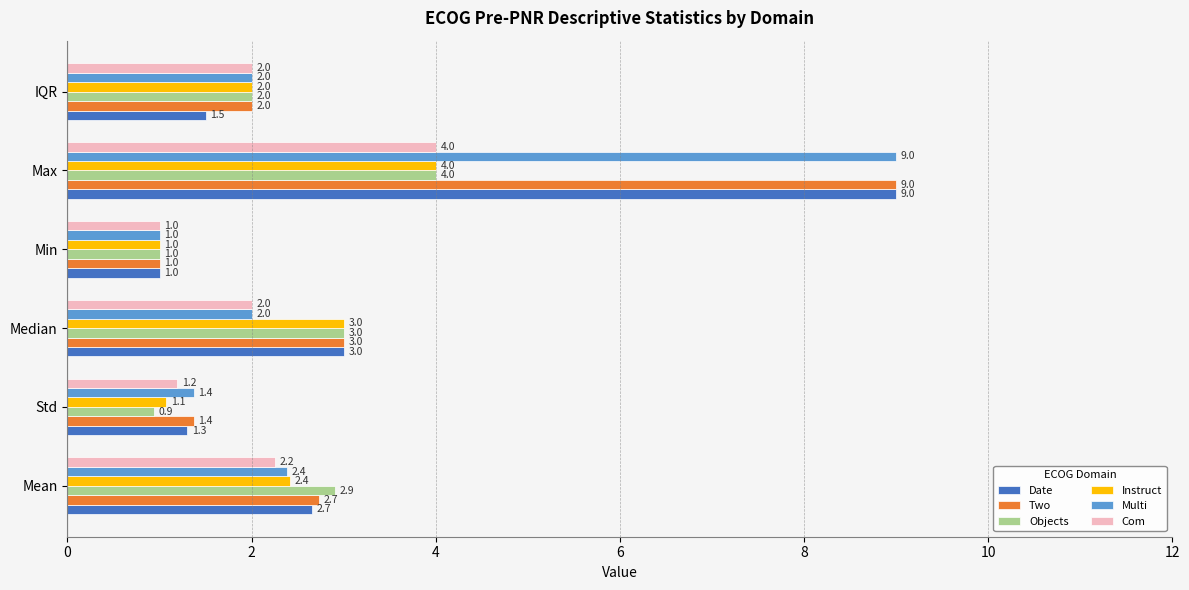

The value of Instruct at Min is 1.0. True or false?

True